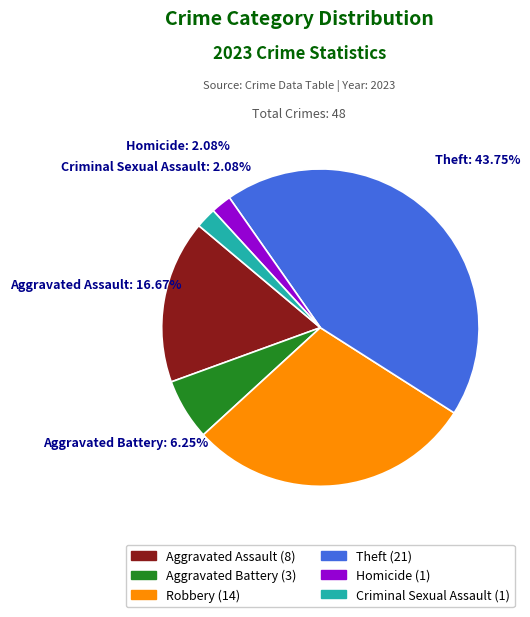

Is there any slice that represents more than half of the pie?

No